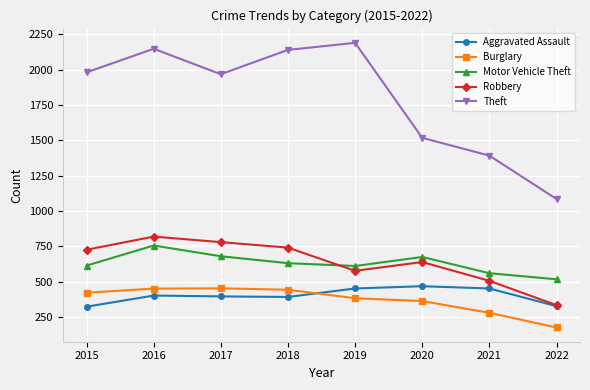

True or false: Theft has more than 2 interior local peaks.

False